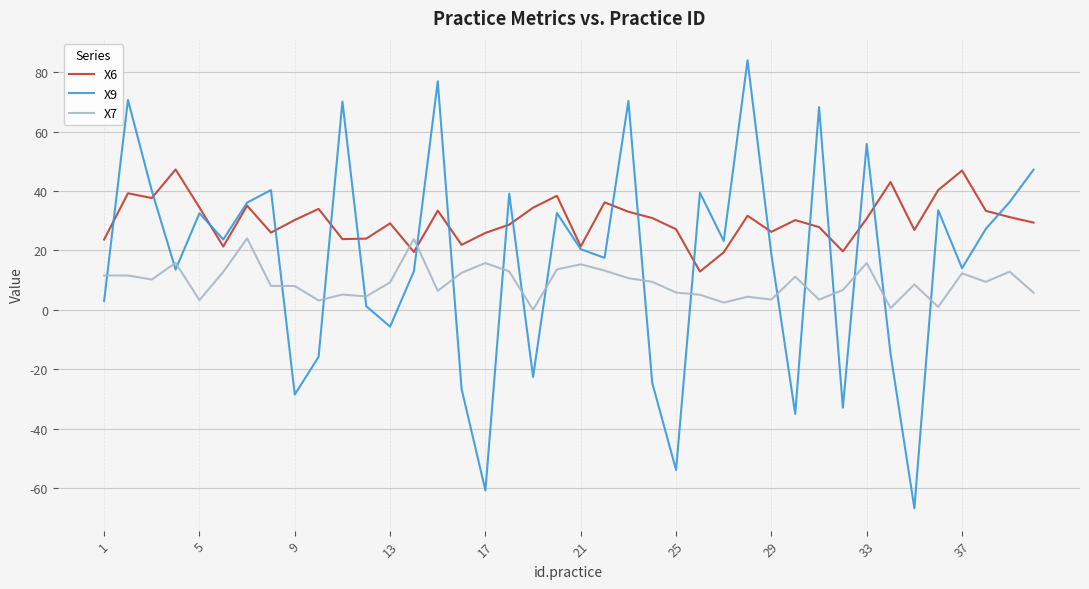

List the series in order of their peak value, lowest first.

X7, X6, X9